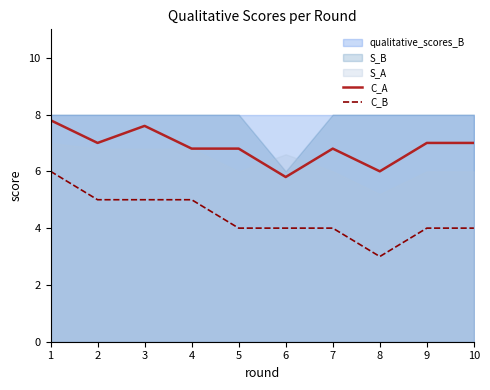

At which label is C_A closest to 6?

8